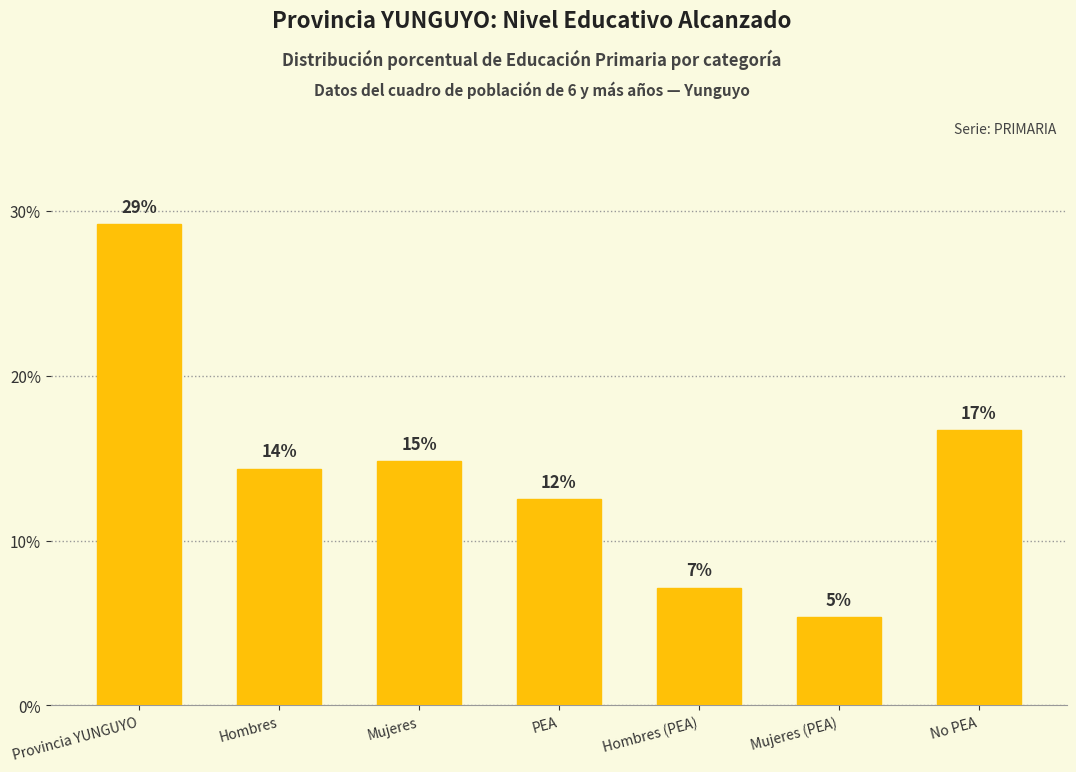

List the labels in order of value, smallest first.

Mujeres (PEA), Hombres (PEA), PEA, Hombres, Mujeres, No PEA, Provincia YUNGUYO